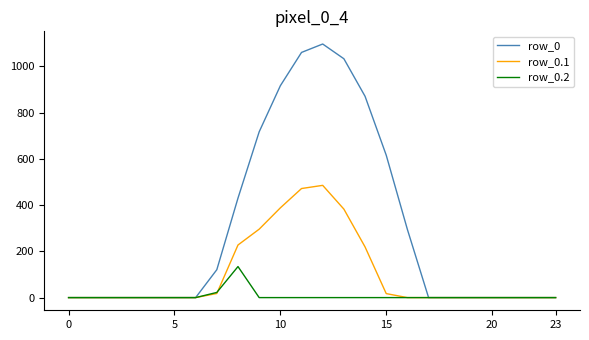

At how many categories does at least one series exceed 655?

6